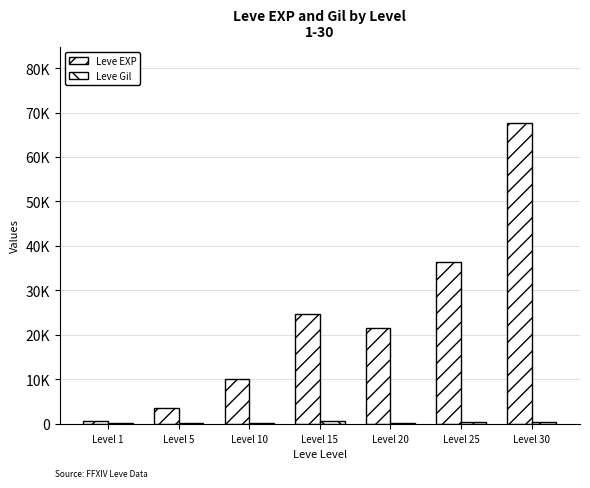

Reading left to right, extract all data points from this chart.

Leve EXP: Level 1=630	Level 5=3600	Level 10=9990	Level 15=24790	Level 20=21600	Level 25=36390	Level 30=67730
Leve Gil: Level 1=113	Level 5=139	Level 10=293	Level 15=529	Level 20=290	Level 25=485	Level 30=463